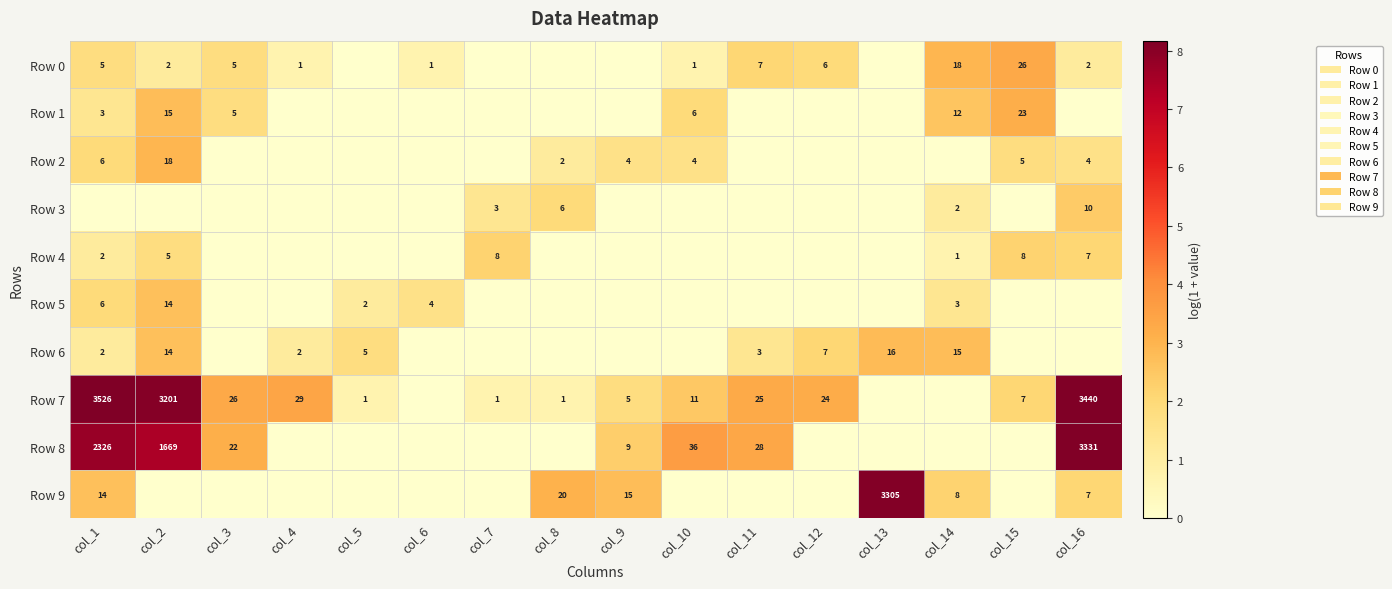

Is it true that Row 4 equals 13 at col_16?

False